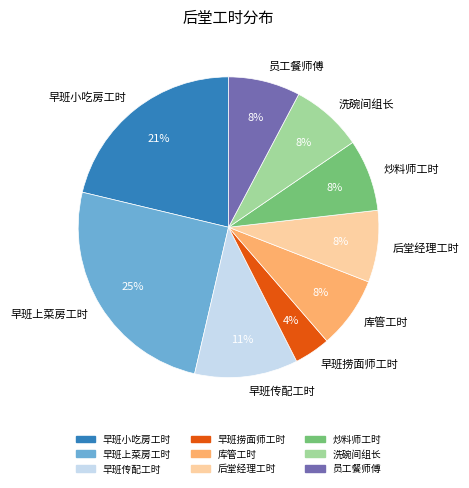

To the nearest percent, what portion does 早班小吃房工时 represent?

21%